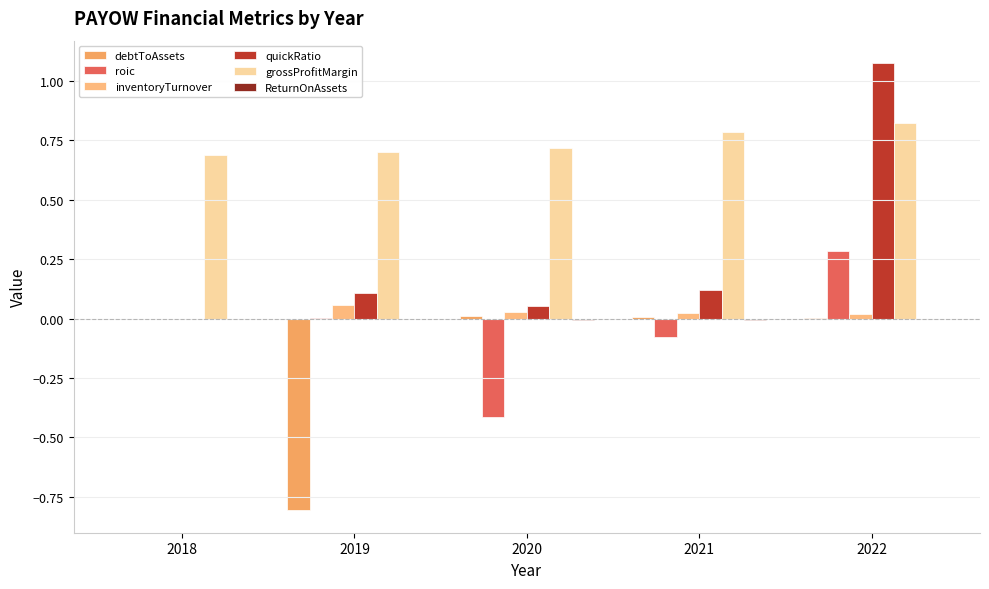

At which category does the chart reach its peak across all series?

2022